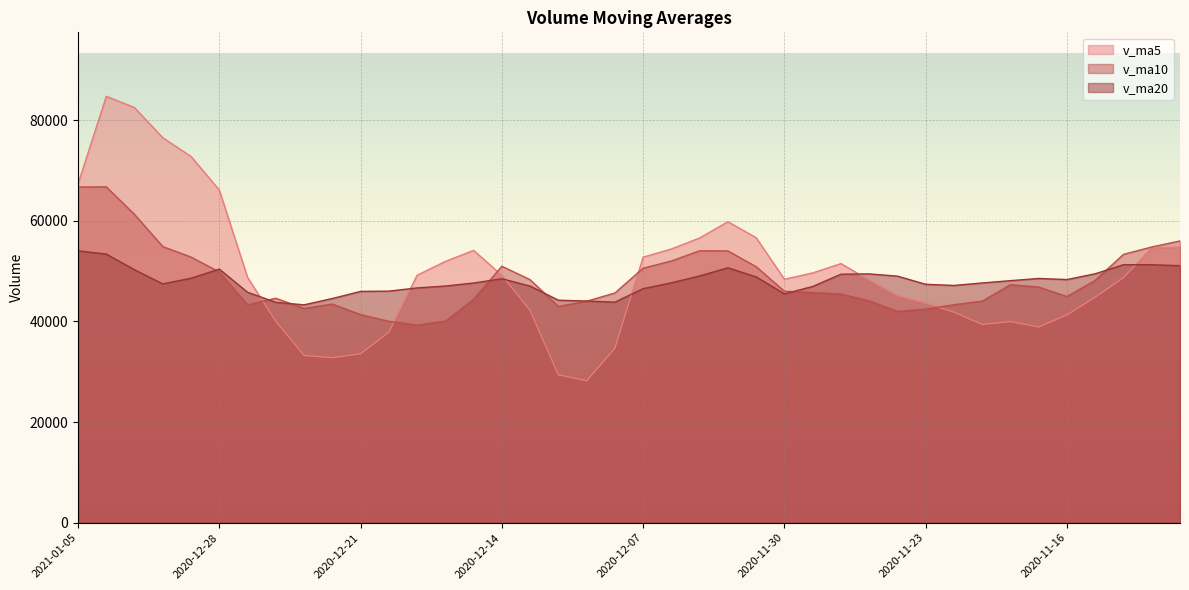

Reading left to right, transcribe all the data shown in this chart.

v_ma5: 2021-01-05=67309.4	2021-01-04=84725.2	2020-12-31=82477.5	2020-12-30=76485.5	2020-12-29=72768.2	2020-12-28=66094.2	2020-12-25=48735.0	2020-12-24=40021.8	2020-12-23=33243.9	2020-12-22=32784.6	2020-12-21=33556.5	2020-12-18=37854.8	2020-12-17=49163.5	2020-12-16=51912.0	2020-12-15=54112.4	2020-12-14=49143.3	2020-12-11=42182.7	2020-12-10=29395.2	2020-12-09=28192.0	2020-12-08=34668.5	2020-12-07=52771.5	2020-12-04=54389.4	2020-12-03=56572.1	2020-12-02=59811.1	2020-12-01=56621.1	2020-11-30=48372.6	2020-11-27=49634.1	2020-11-26=51485.5	2020-11-25=48200.5	2020-11-24=45107.9	2020-11-23=43612.2	2020-11-20=41838.7	2020-11-19=39385.7	2020-11-18=39968.2	2020-11-17=38890.7	2020-11-16=41287.5	2020-11-13=44800.0	2020-11-12=48694.7	2020-11-11=54612.6	2020-11-10=54770.0
v_ma10: 2021-01-05=66701.8	2021-01-04=66730.1	2020-12-31=61249.7	2020-12-30=54864.7	2020-12-29=52776.4	2020-12-28=49825.4	2020-12-25=43294.9	2020-12-24=44592.7	2020-12-23=42577.9	2020-12-22=43448.5	2020-12-21=41349.9	2020-12-18=40018.7	2020-12-17=39279.4	2020-12-16=40052.0	2020-12-15=44390.5	2020-12-14=50957.4	2020-12-11=48286.1	2020-12-10=42983.7	2020-12-09=44001.6	2020-12-08=45644.8	2020-12-07=50572.0	2020-12-04=52011.8	2020-12-03=54028.8	2020-12-02=54005.8	2020-12-01=50864.5	2020-11-30=45992.4	2020-11-27=45736.4	2020-11-26=45435.6	2020-11-25=44084.3	2020-11-24=41999.3	2020-11-23=42449.8	2020-11-20=43319.4	2020-11-19=44040.2	2020-11-18=47290.4	2020-11-17=46830.3	2020-11-16=44936.3	2020-11-13=48156.5	2020-11-12=53320.5	2020-11-11=54787.8	2020-11-10=55993.7
v_ma20: 2021-01-05=54025.8	2021-01-04=53374.4	2020-12-31=50264.5	2020-12-30=47458.3	2020-12-29=48583.4	2020-12-28=50391.4	2020-12-25=45790.5	2020-12-24=43788.2	2020-12-23=43289.8	2020-12-22=44546.7	2020-12-21=45961.0	2020-12-18=46015.2	2020-12-17=46654.1	2020-12-16=47028.9	2020-12-15=47627.5	2020-12-14=48474.9	2020-12-11=47011.2	2020-12-10=44209.7	2020-12-09=44043.0	2020-12-08=43822.1	2020-12-07=46510.9	2020-12-04=47665.6	2020-12-03=49034.5	2020-12-02=50648.1	2020-12-01=48847.4	2020-11-30=45464.3	2020-11-27=46946.5	2020-11-26=49378.1	2020-11-25=49436.1	2020-11-24=48996.5	2020-11-23=47370.6	2020-11-20=47147.3	2020-11-19=47635.4	2020-11-18=48097.4	2020-11-17=48533.6	2020-11-16=48316.0	2020-11-13=49462.2	2020-11-12=51271.9	2020-11-11=51261.8	2020-11-10=51066.6